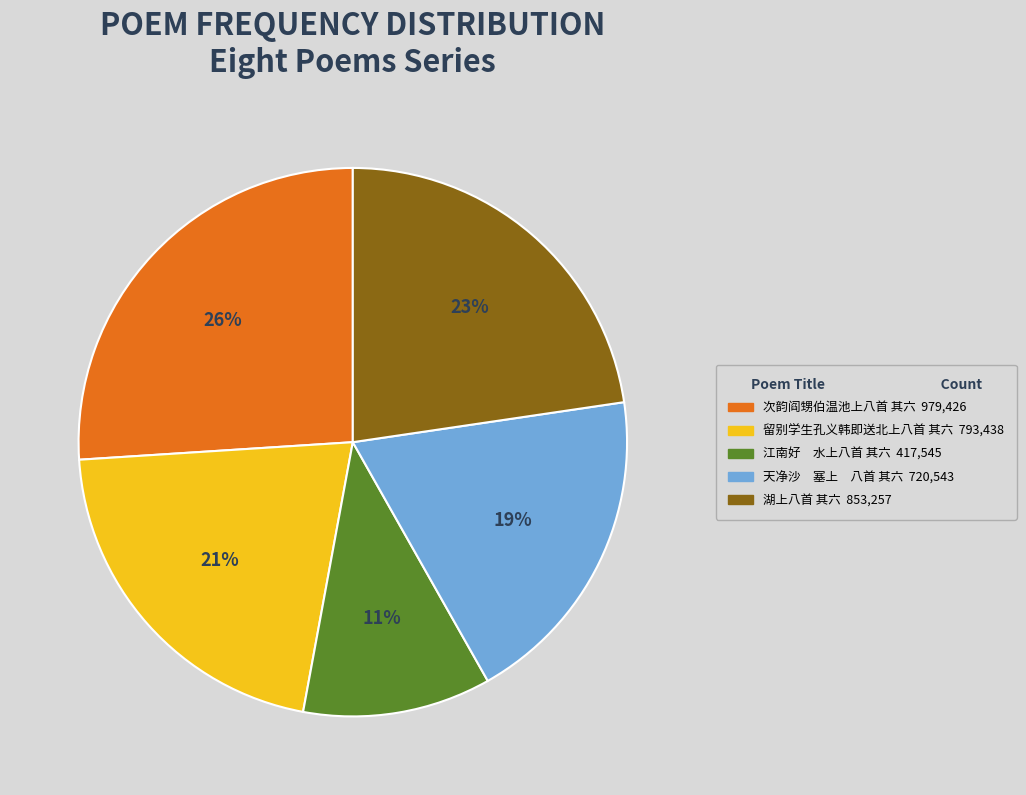

Which slice is the smallest?

江南好 水上八首 其六